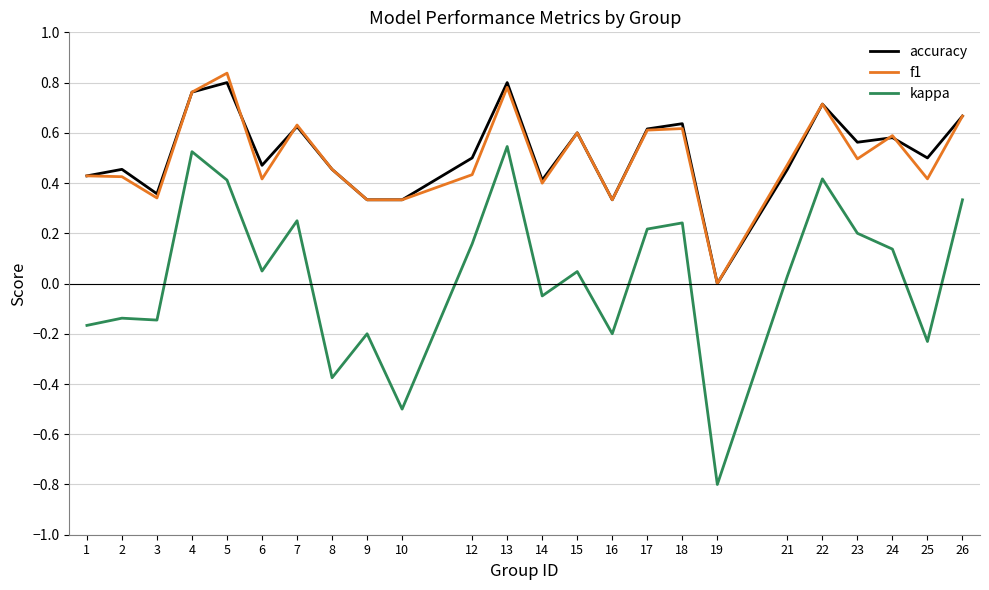

Which category has the lowest value in the f1 series?

19